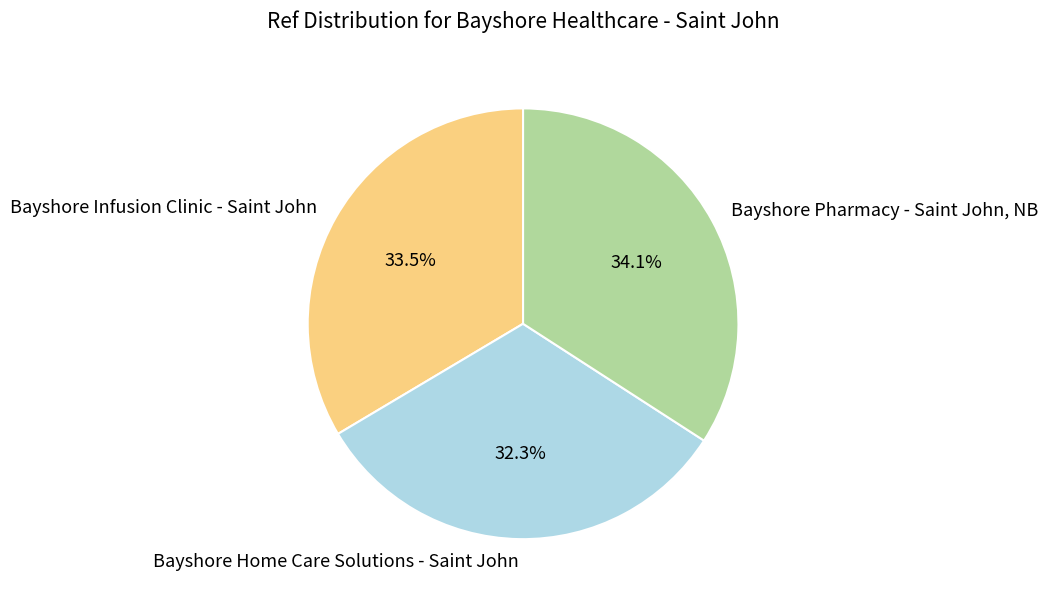

Does Bayshore Infusion Clinic - Saint John account for over 50% of the chart?

No